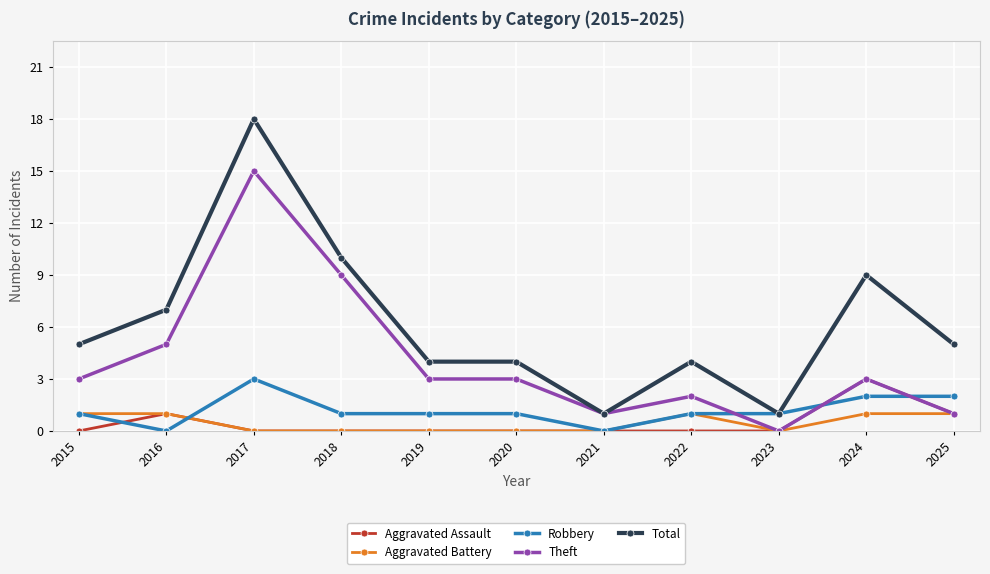

Where is the first local maximum for Robbery?

2017